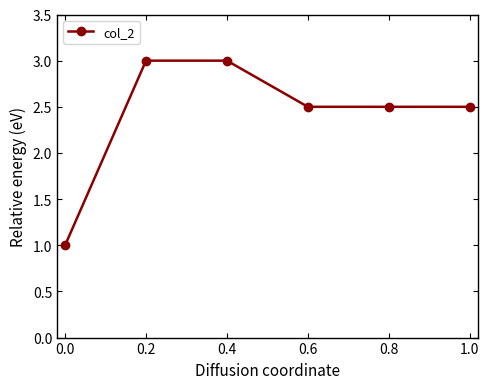

Does the chart display data point markers on the line(s)?

Yes